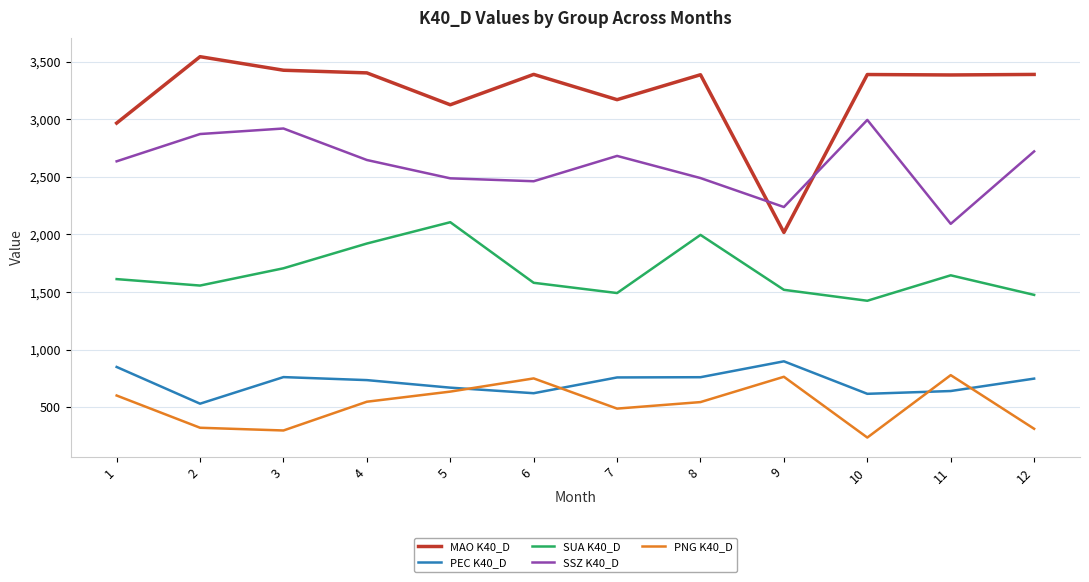

The PNG K40_D series shows 315.9 at 4. True or false?

False